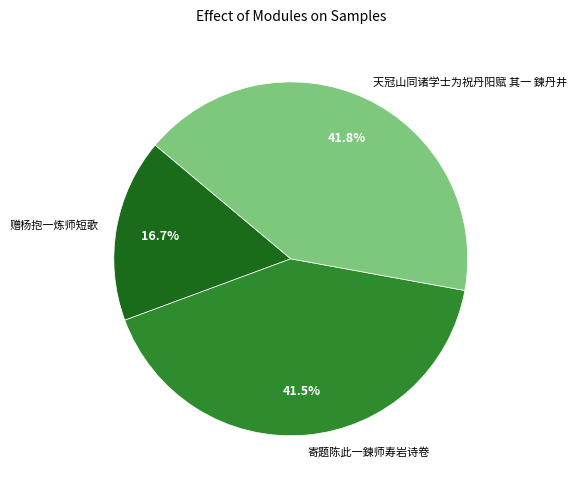

Which has a higher value, 天冠山同诸学士为祝丹阳赋 其一 鍊丹井 or 赠杨抱一炼师短歌?

天冠山同诸学士为祝丹阳赋 其一 鍊丹井